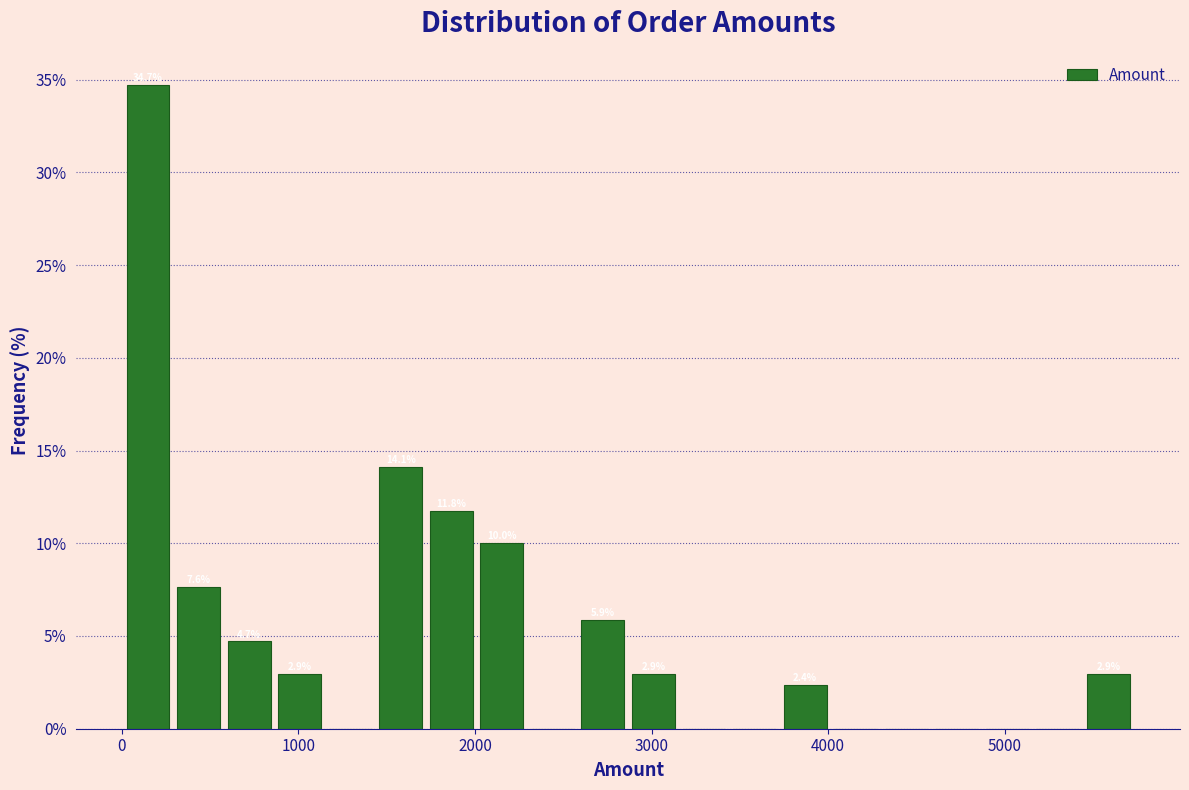

Read against the x-axis, roughly where is the centre of the tallest bar?

100